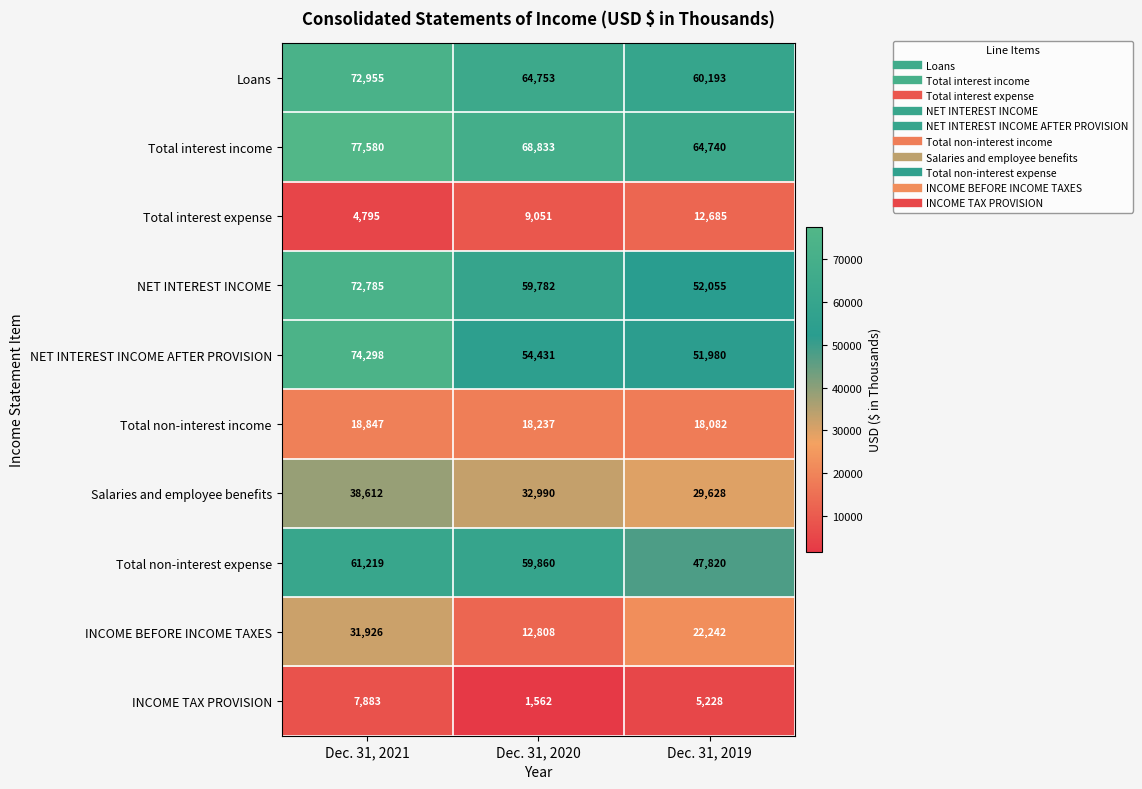

Which series changed the most between Dec. 31, 2020 and Dec. 31, 2019?

Total non-interest expense